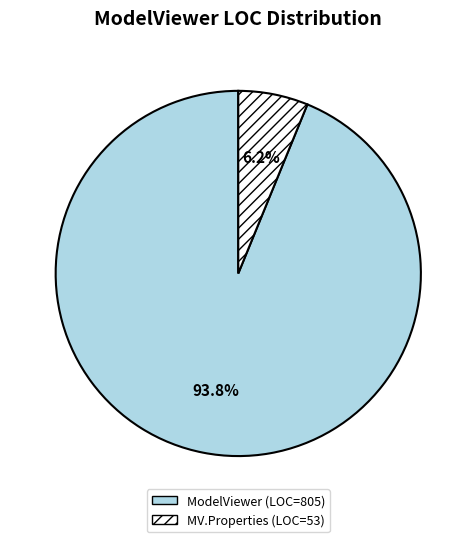

How many slices are in this pie chart?

2